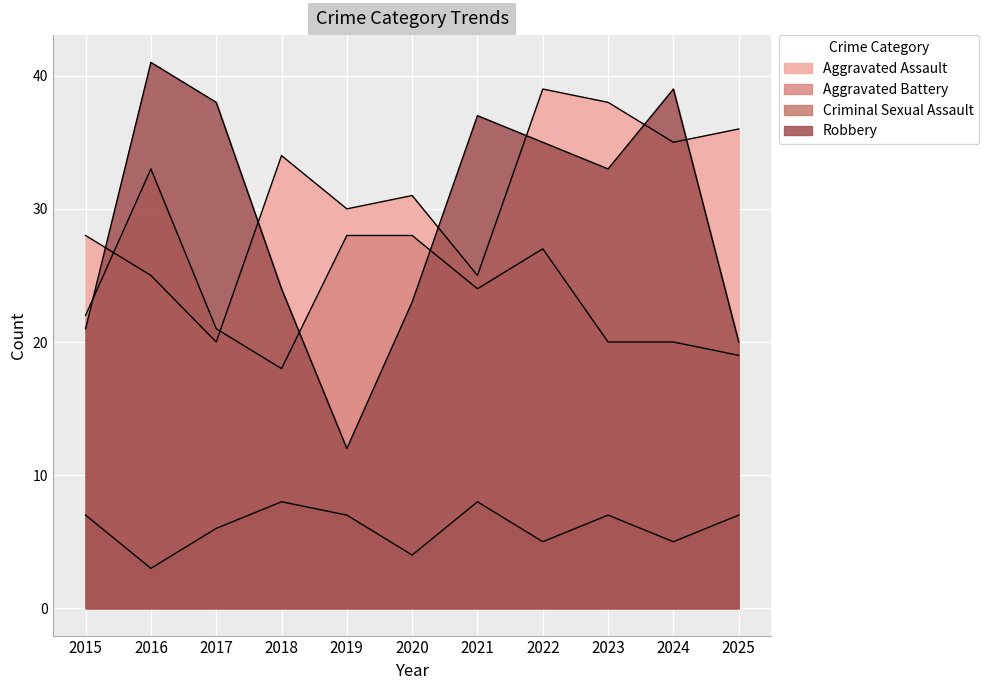

What is the smallest value displayed?

3